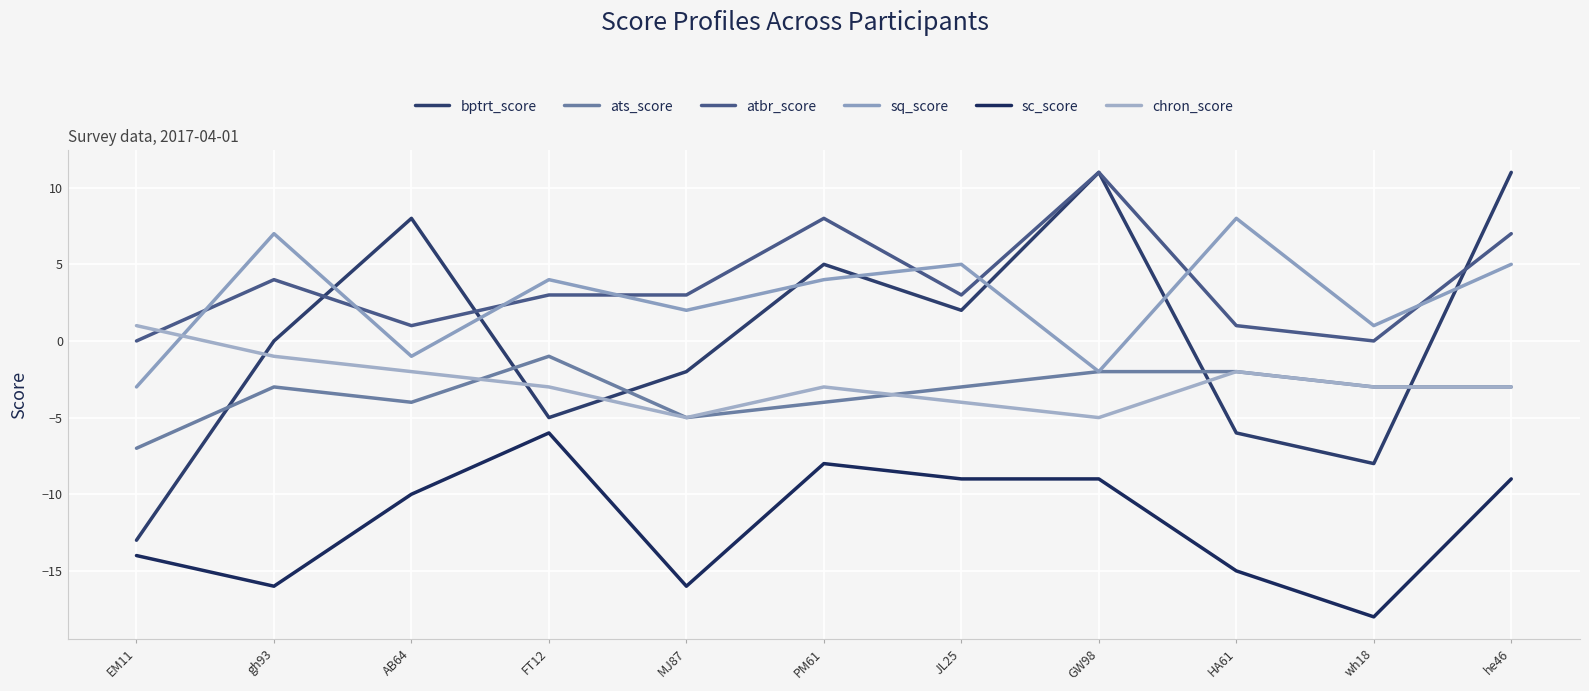

At which label does ats_score reach its minimum?

EM11